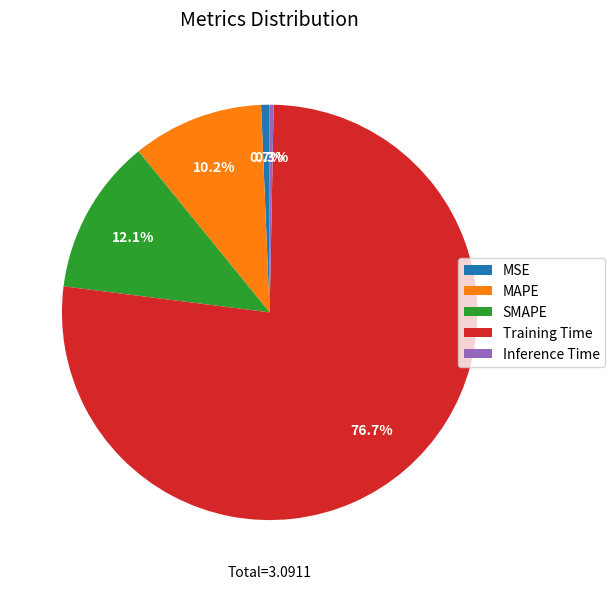

Between MAPE and SMAPE, which is larger?

SMAPE